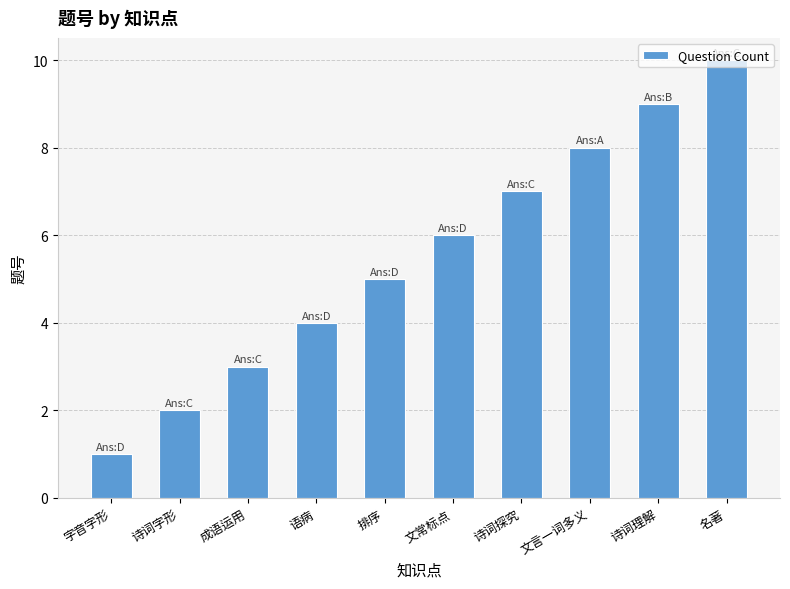

Count the values in the range 3 to 8.

6